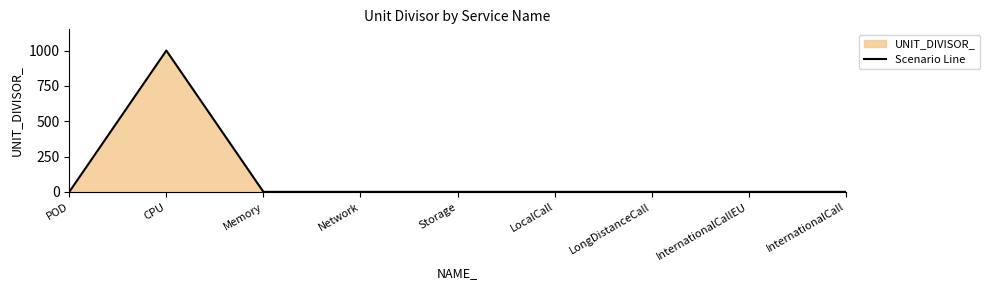

How many interior local peaks (higher than both neighbors) does the data have?

1